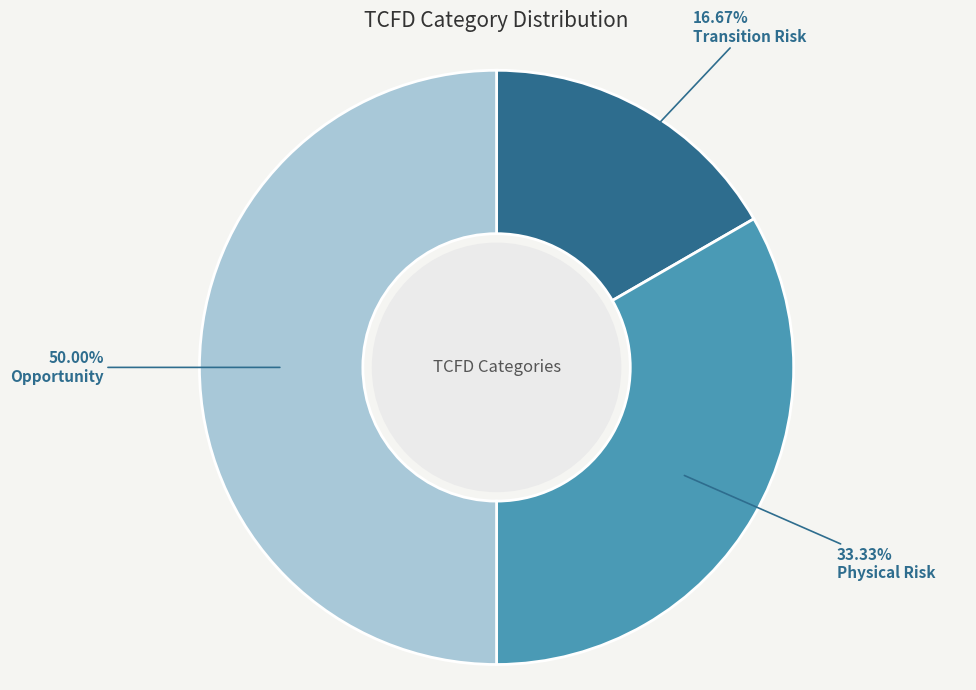

To the nearest percent, what percentage of the pie is Opportunity?

50%